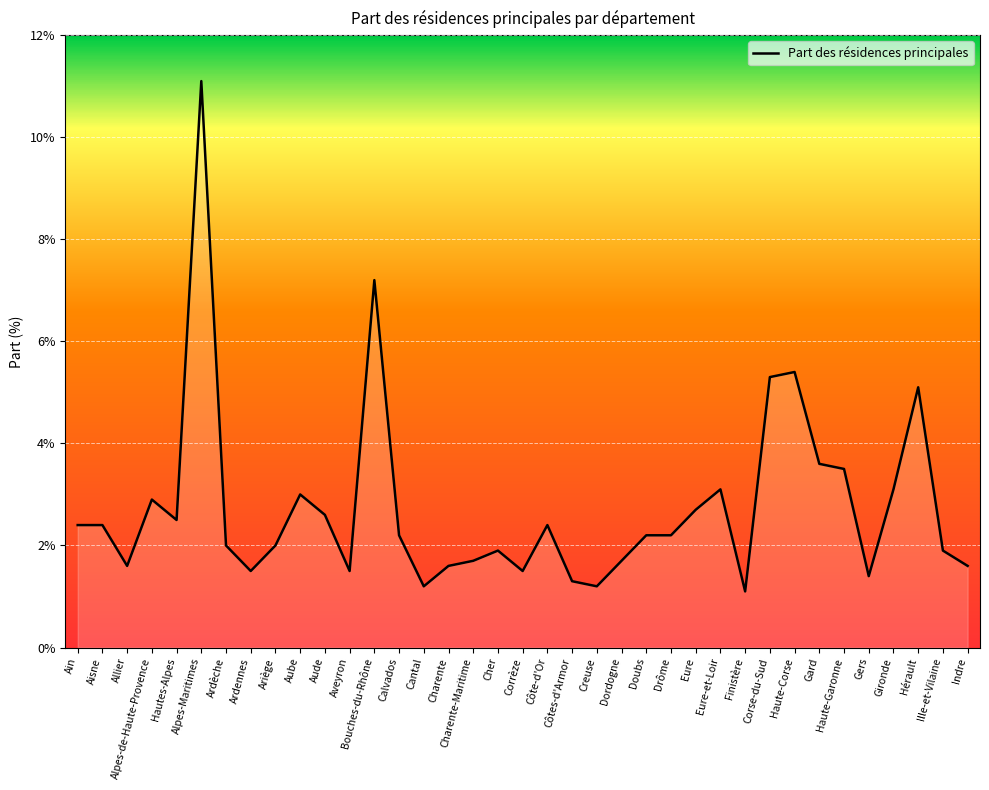

What is the approximate value at Aisne?

2.4